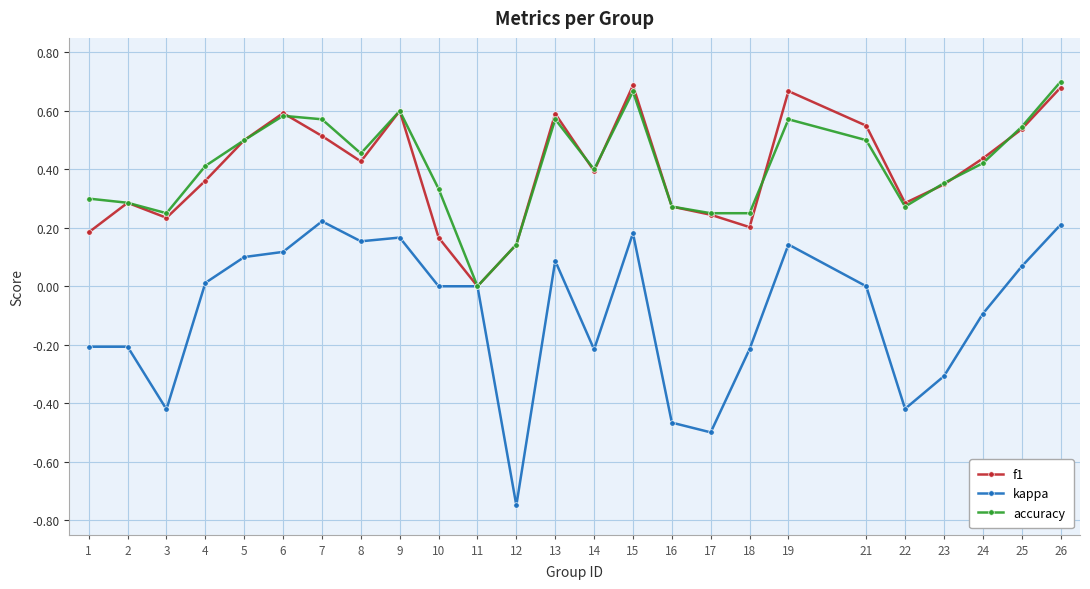

Is the value of kappa at 12 greater than the value of accuracy at 11?

No